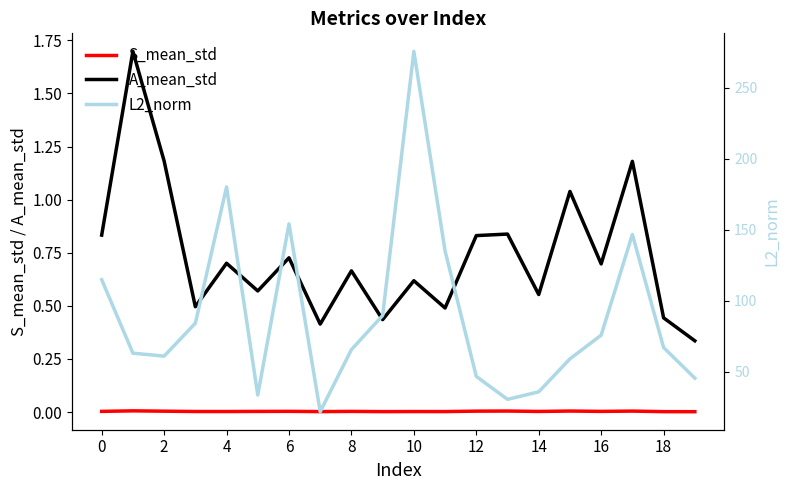

Is the value of S_mean_std at 17 greater than the value of A_mean_std at 19?

No